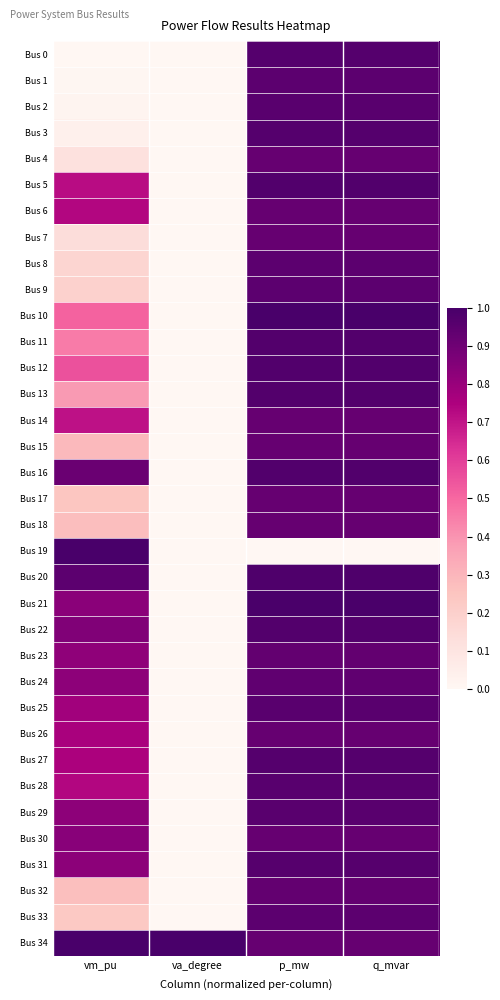

Rank the series at vm_pu from highest to lowest value.

Bus 19, Bus 34, Bus 20, Bus 16, Bus 22, Bus 30, Bus 21, Bus 31, Bus 29, Bus 24, Bus 23, Bus 25, Bus 26, Bus 27, Bus 6, Bus 28, Bus 5, Bus 14, Bus 12, Bus 10, Bus 11, Bus 13, Bus 15, Bus 18, Bus 32, Bus 17, Bus 33, Bus 9, Bus 8, Bus 7, Bus 4, Bus 3, Bus 2, Bus 1, Bus 0